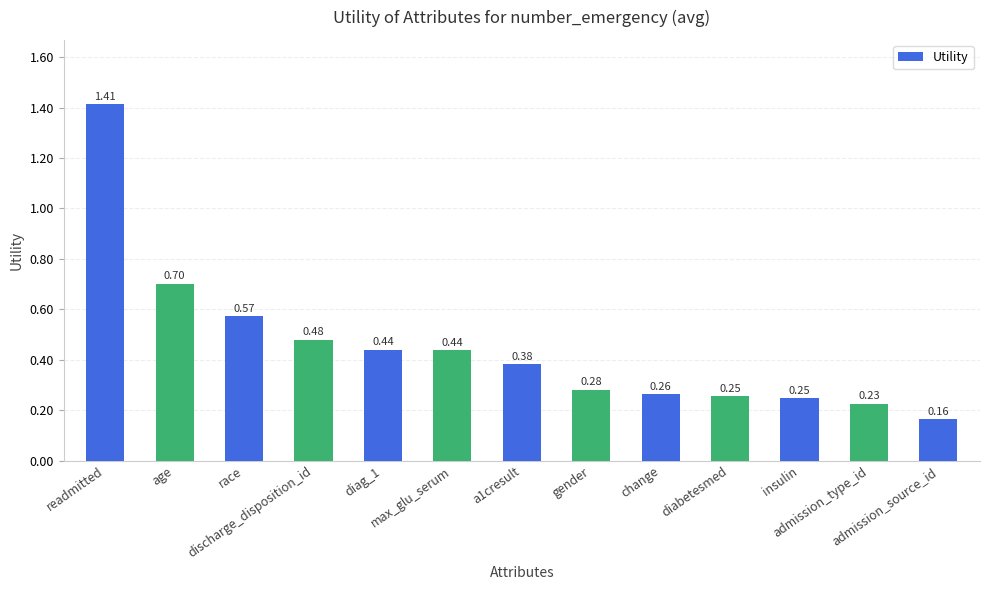

What is the minimum value shown in the chart?

0.2